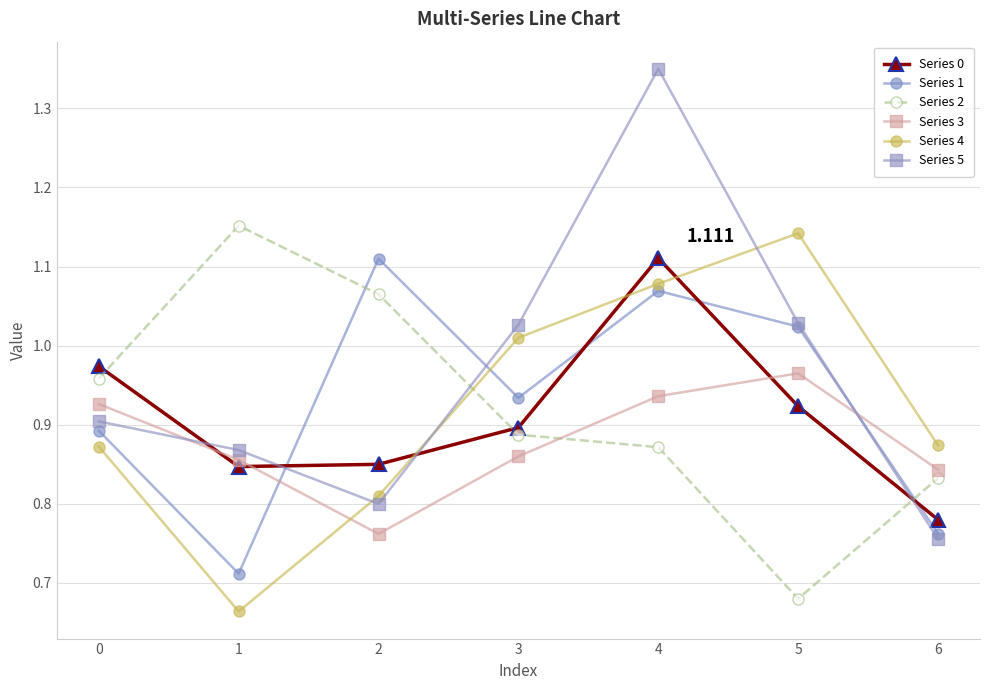

What is the minimum value shown in the chart?

0.7